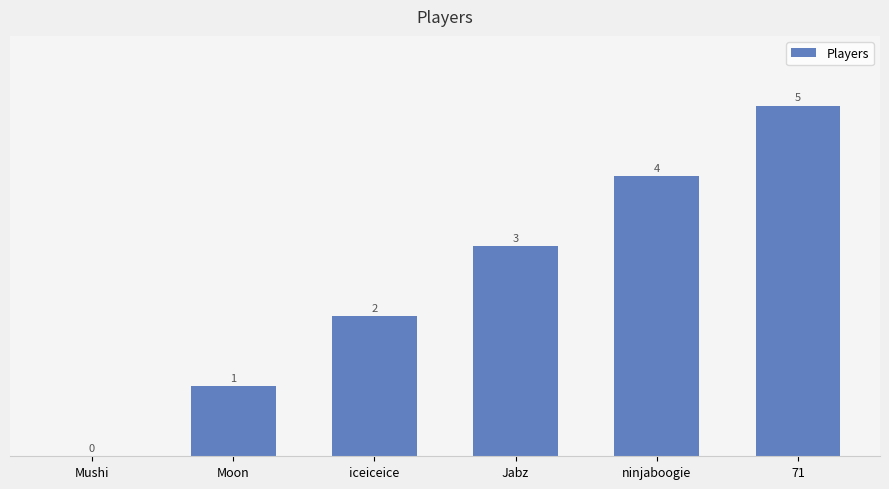

What is the maximum value shown in the chart?

5